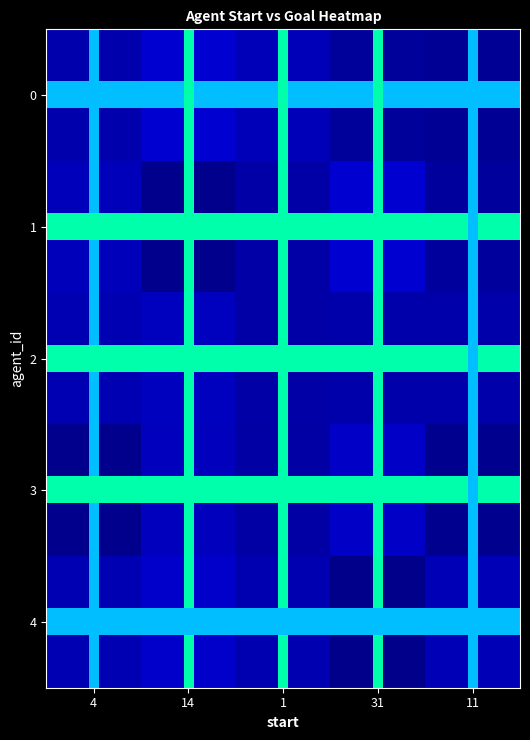

Rank the series by their maximum value, from highest to lowest.

row_0, row_1, row_4, row_3, row_2